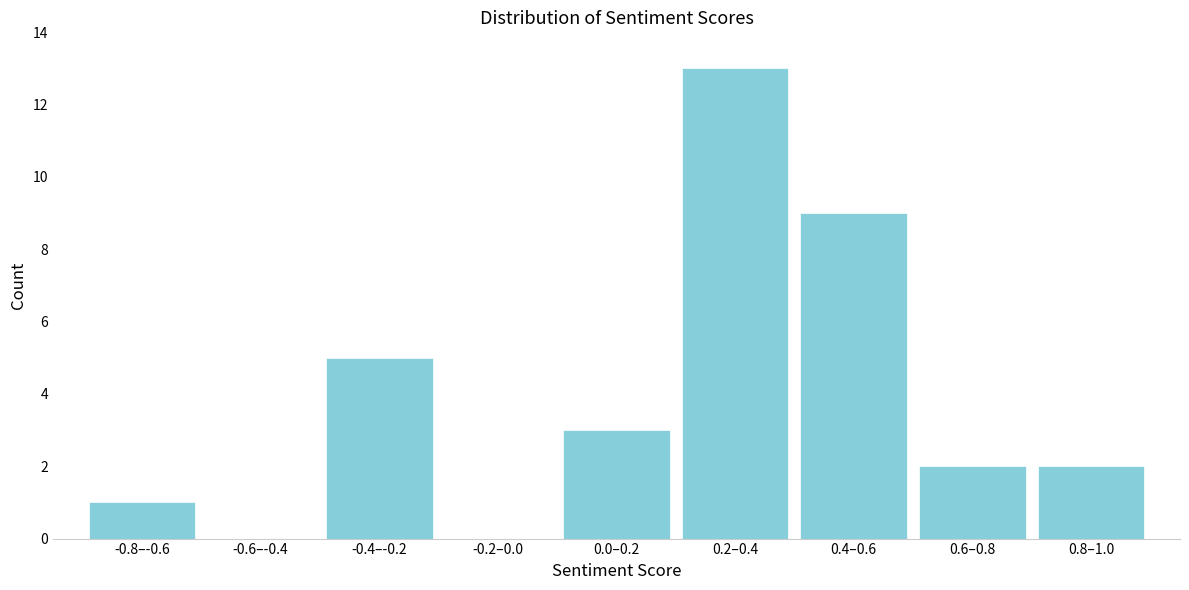

Reading left to right, list all the values displayed in this chart.

-0.8–-0.6=1	-0.6–-0.4=0	-0.4–-0.2=5	-0.2–0.0=0	0.0–0.2=3	0.2–0.4=13	0.4–0.6=9	0.6–0.8=2	0.8–1.0=2